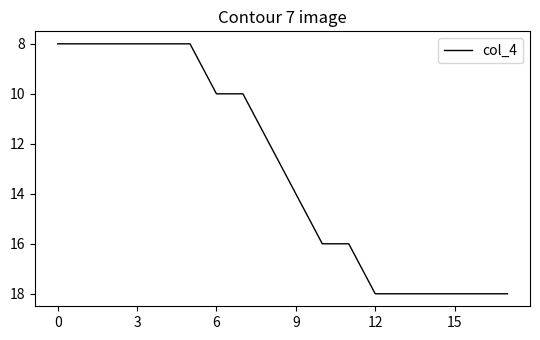

Does the chart have visible grid lines?

No